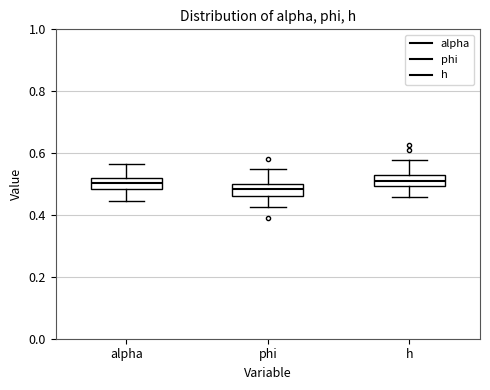

Reading left to right, read every box against the y-axis: the position of its median line, the range the box covers, and the ends of its whiskers. The values are not printed on the chart, so give them approximately, as read against the axis.

alpha: median 0.50, box 0.48 to 0.52, whiskers 0.44 to 0.56
phi: median 0.48, box 0.46 to 0.50, whiskers 0.42 to 0.54
h: median 0.50 (inside the box), box 0.50 to 0.52, whiskers 0.46 to 0.58